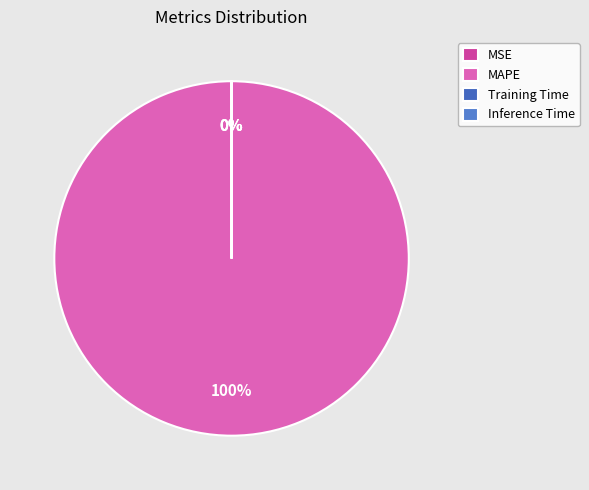

What is the smallest slice in the pie chart?

Training Time